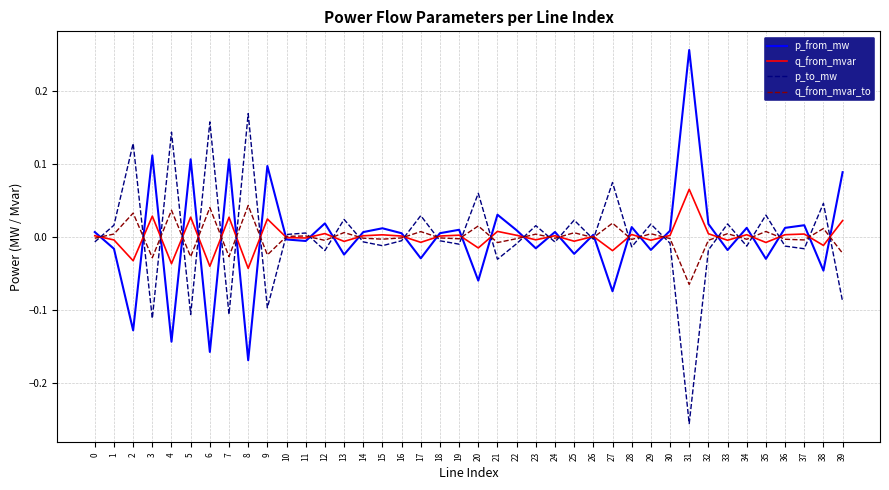

Is it true that p_from_mw equals 0.0 at 0?

True